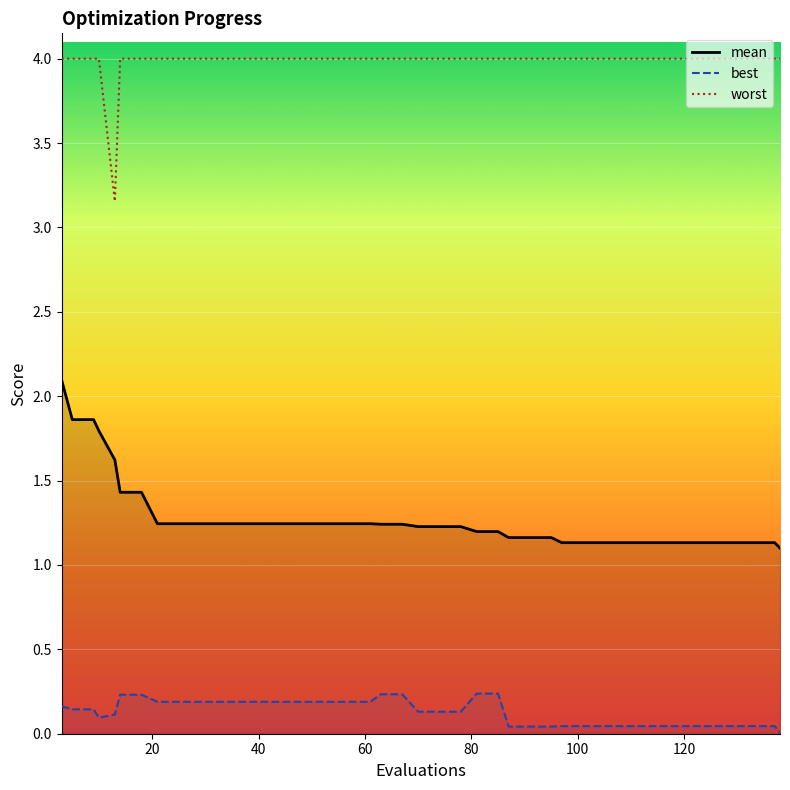

How many lines are shown in the chart?

3